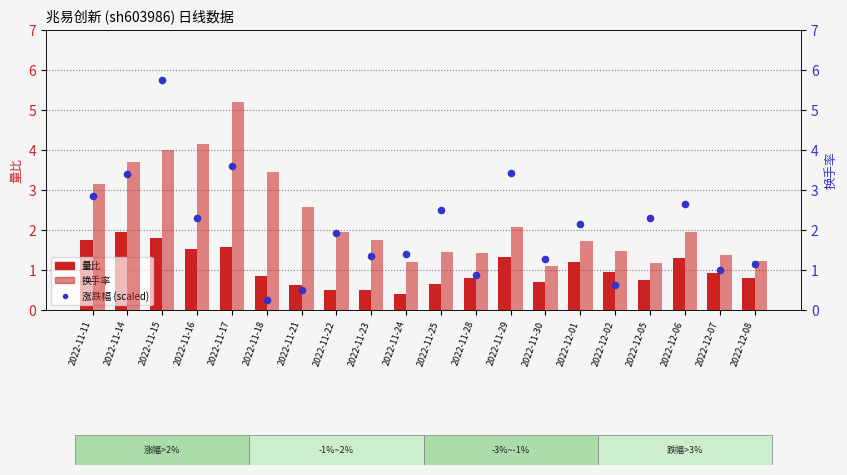

What is the total value across all series at 2022-11-28?

3.1